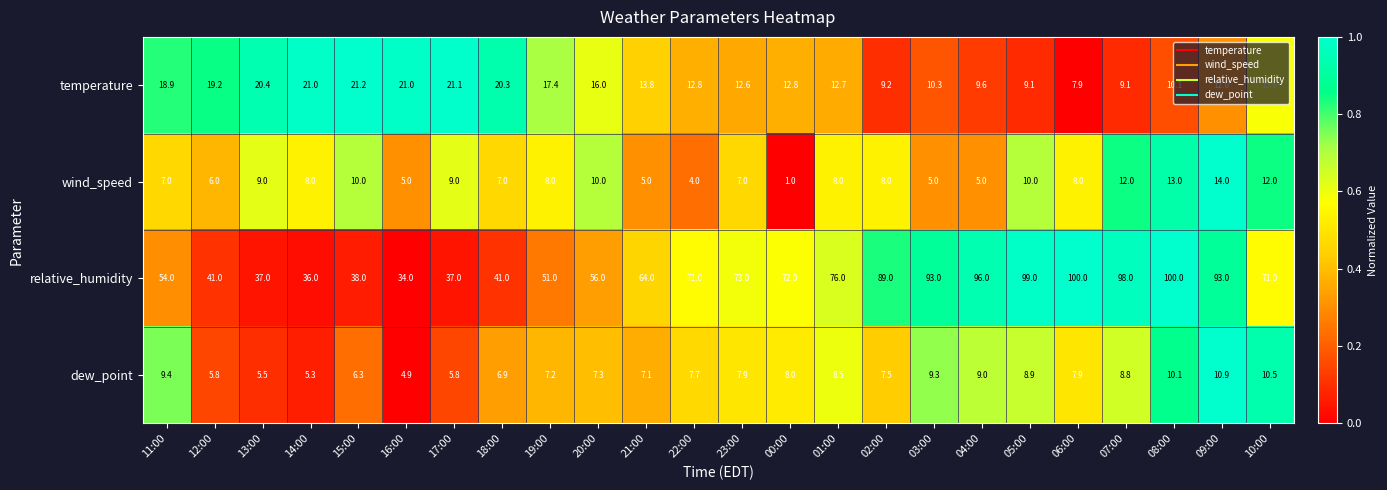

What is the sum of all relative_humidity values?

1620.0